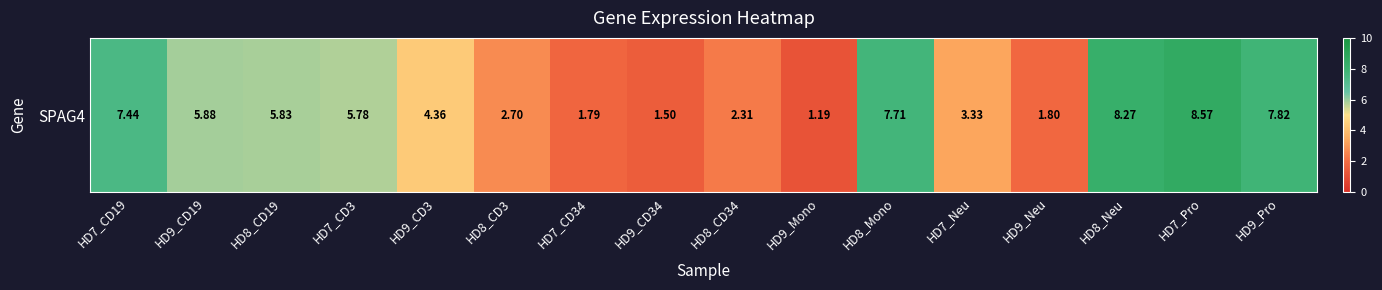

The chart shows a value of 1.2 at HD9_Mono. True or false?

True